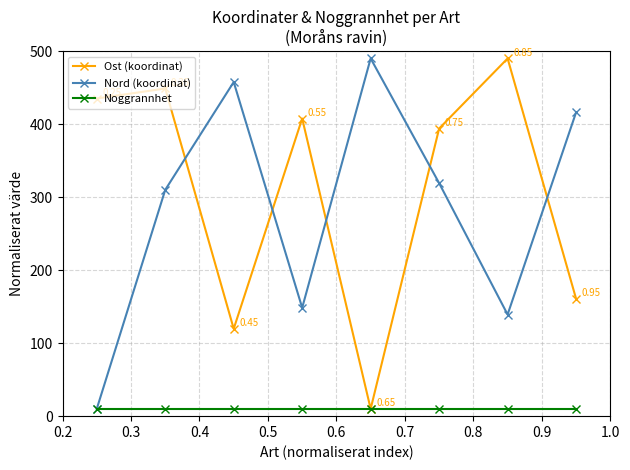

How many series are shown in this chart?

3